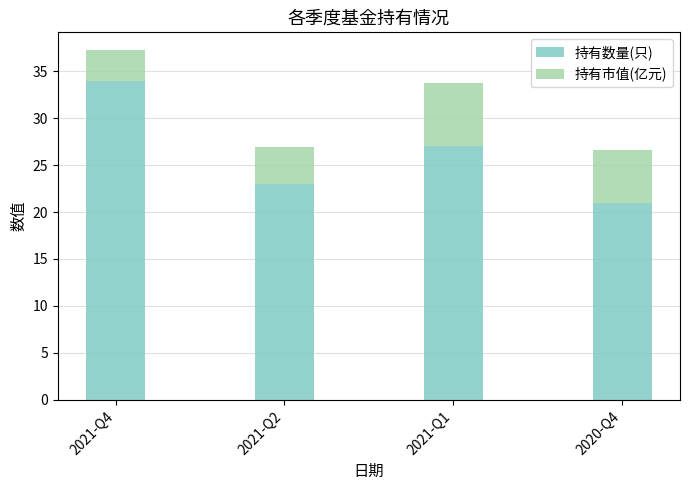

Is it true that 持有数量(只) equals 23.0 at 2021-Q2?

True